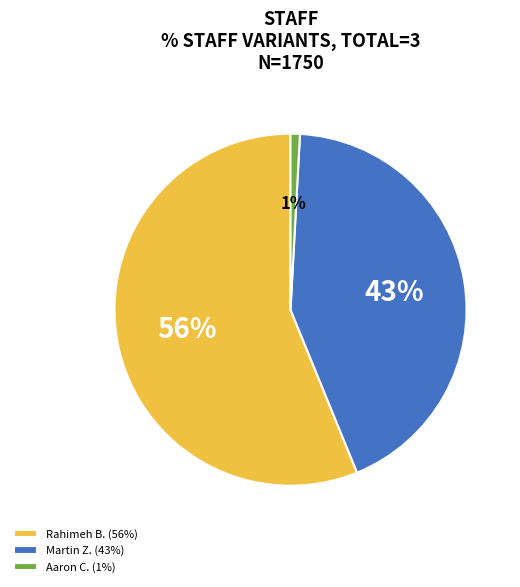

To the nearest percent, what is the difference between the Rahimeh B. (56%) and Aaron C. (1%) slice percentages?

55%